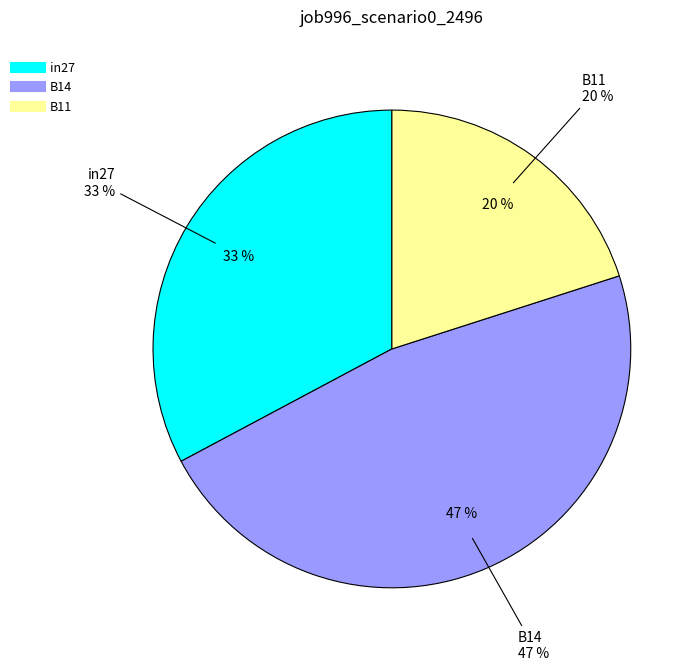

To the nearest percent, what is the difference between the largest and smallest slice percentages?

27%